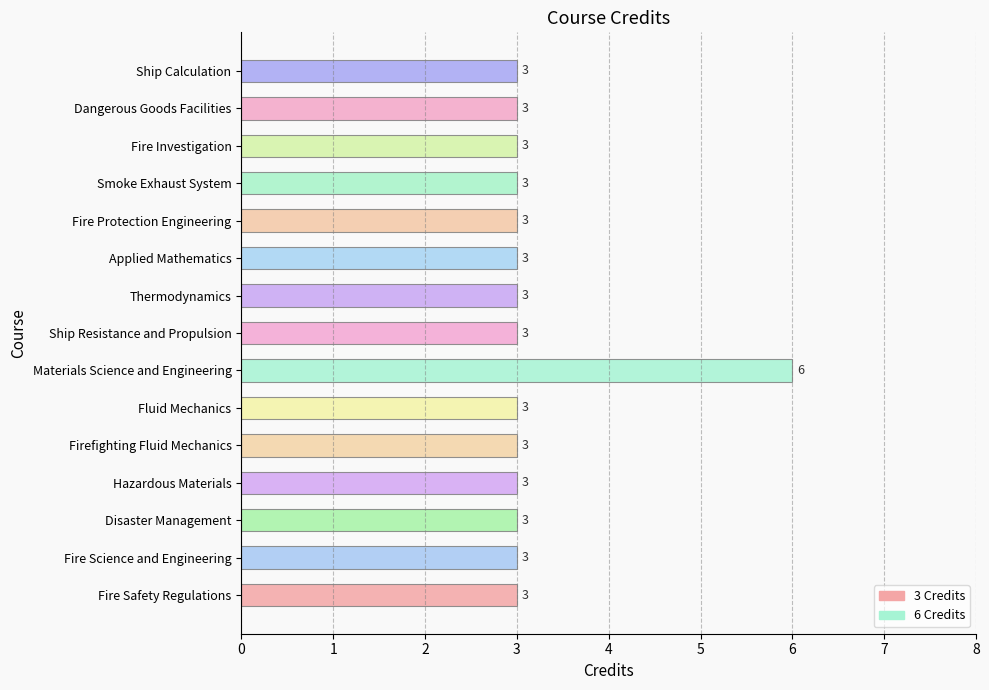

What is the average value?

3